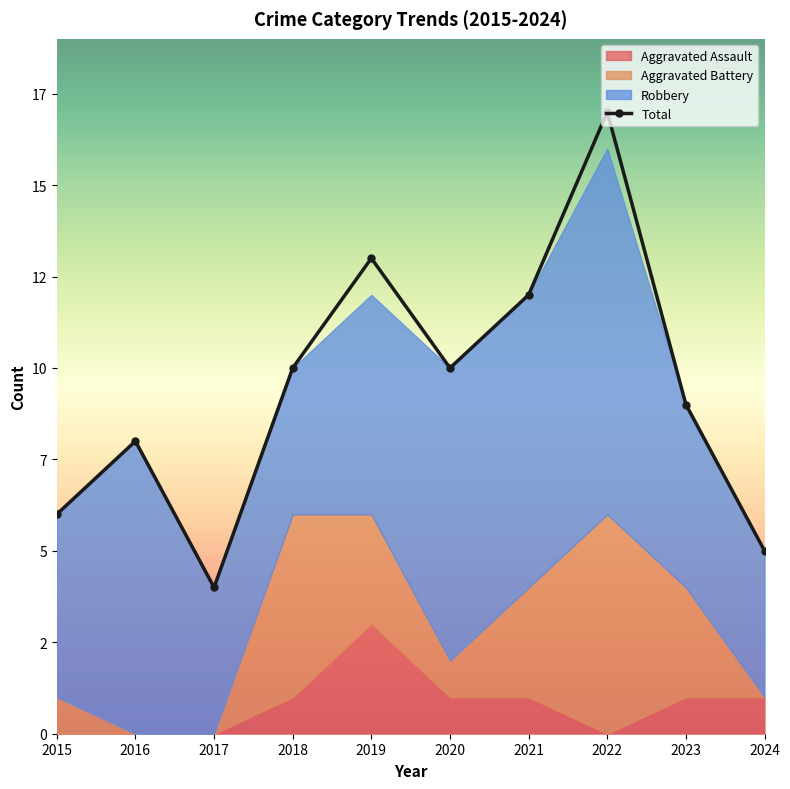

Rank the series at 2023 from highest to lowest value.

Total, Robbery, Aggravated Battery, Aggravated Assault